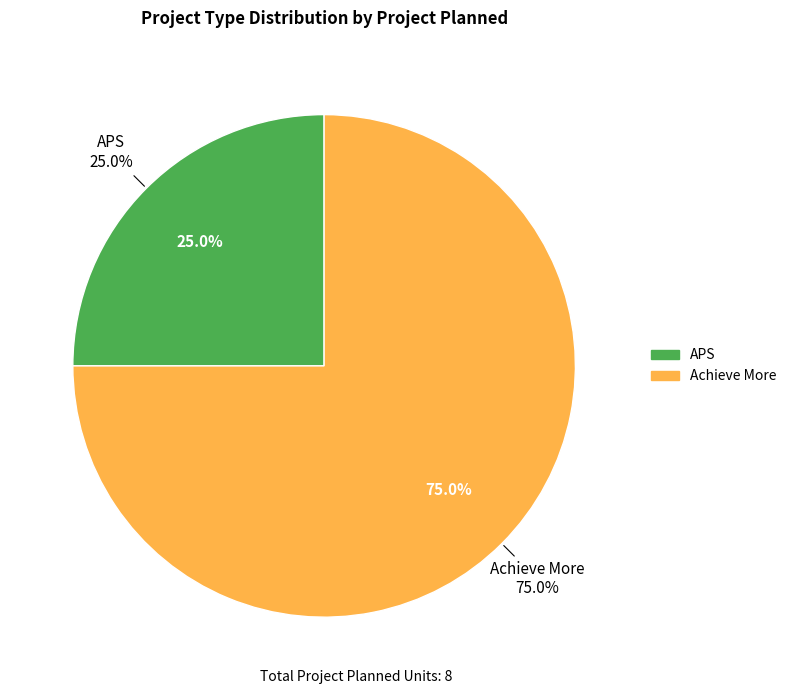

To the nearest percent, what is the combined percentage of APS and Achieve More?

100%